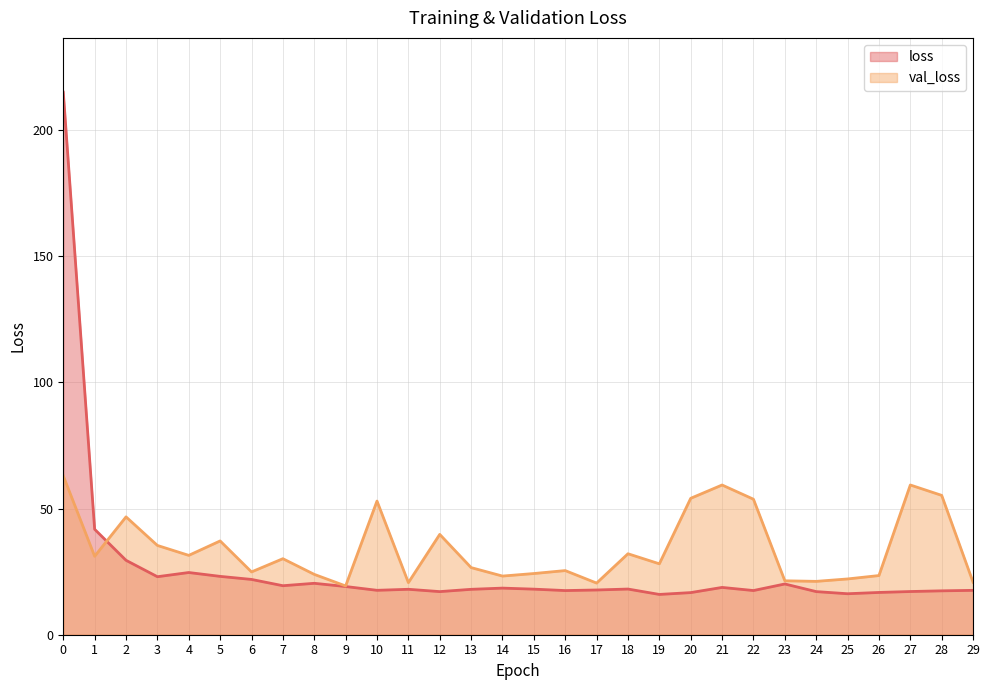

What is the sum of all val_loss values?

1027.3